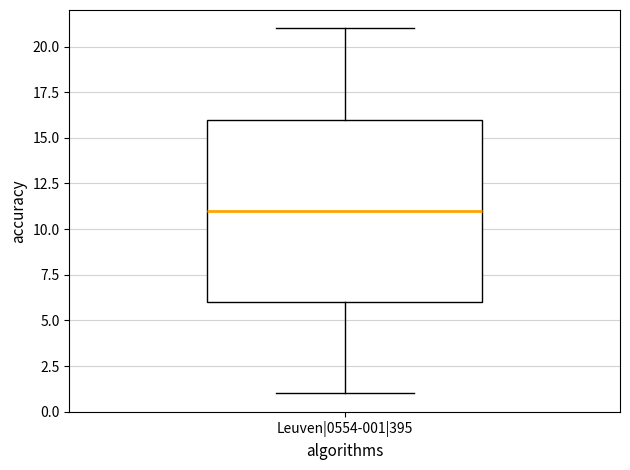

Transcribe this box plot: give where the median line is, the range the box spans, and where the two whiskers end, as read against the y-axis. The values are not printed on the chart, so give them approximately, as read against the axis.

median 11, box 6 to 16, whiskers 1 to 21